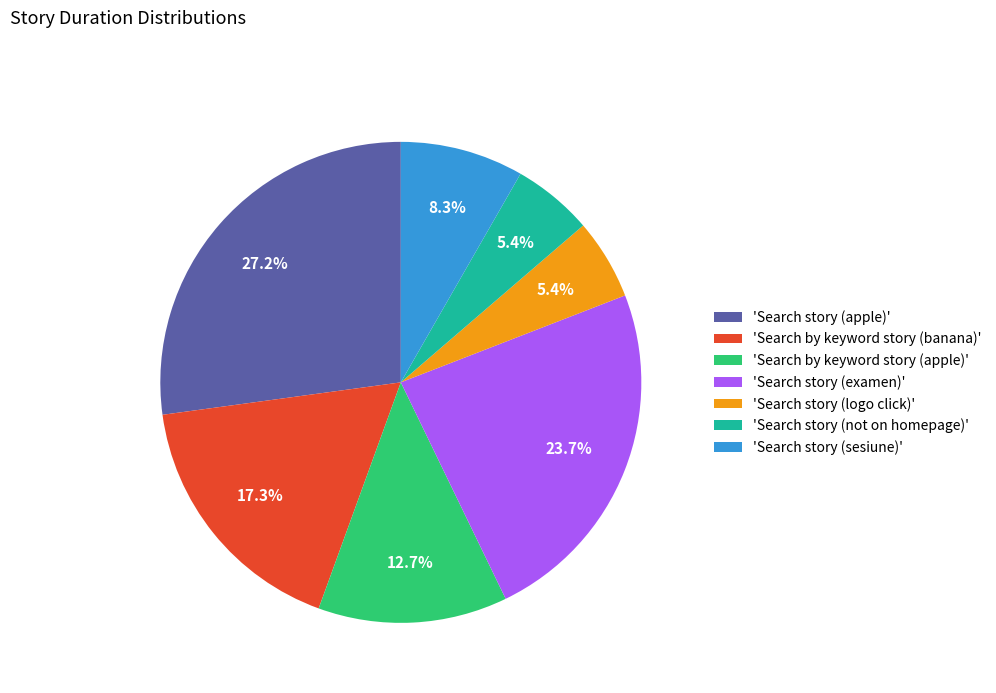

How many slices are in this pie chart?

7